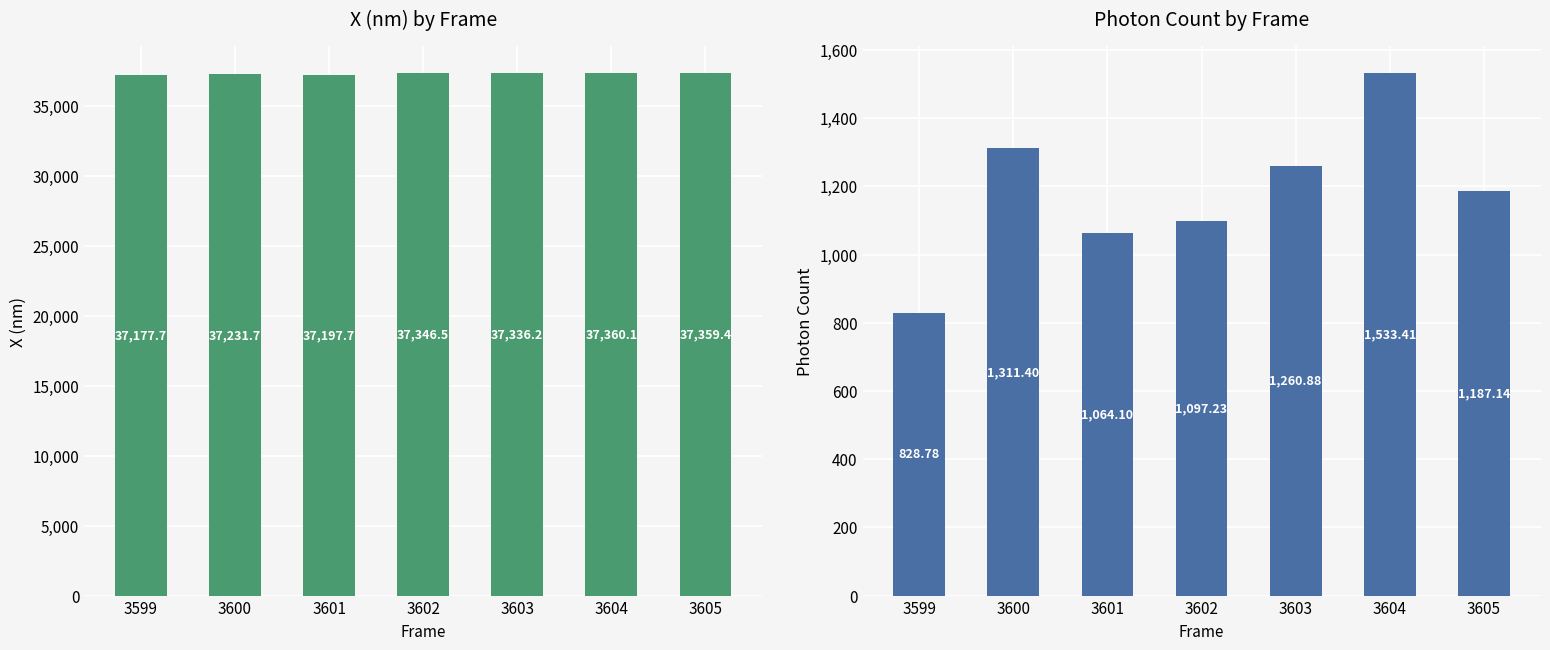

What is the difference between the second highest and second lowest values in the Photon Count series?

247.3